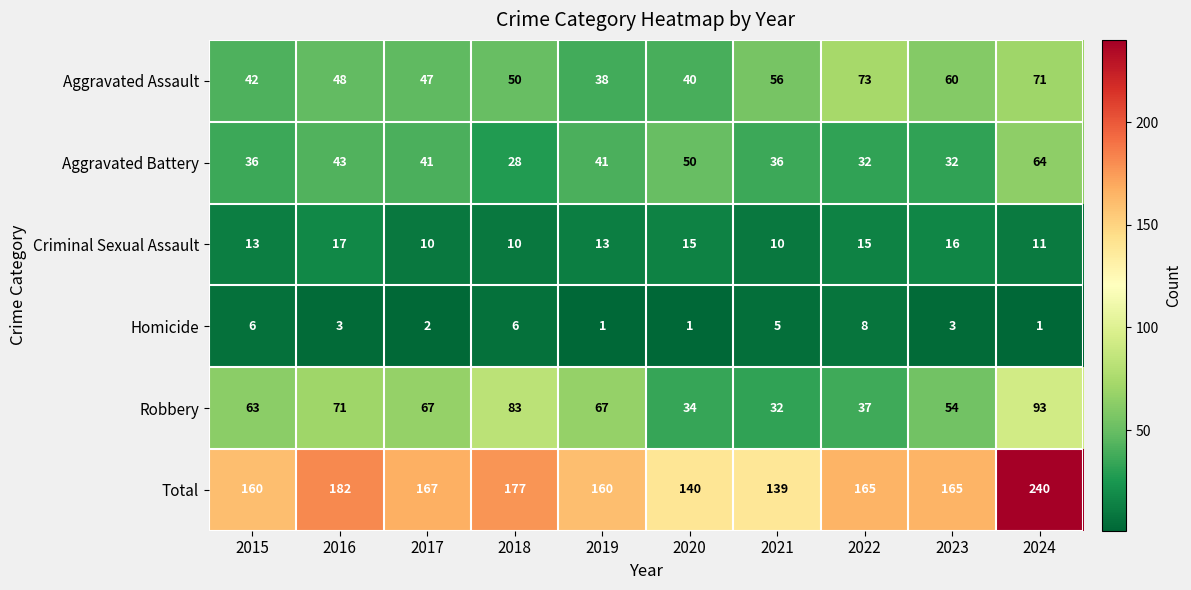

How many distinct data groups are displayed?

6